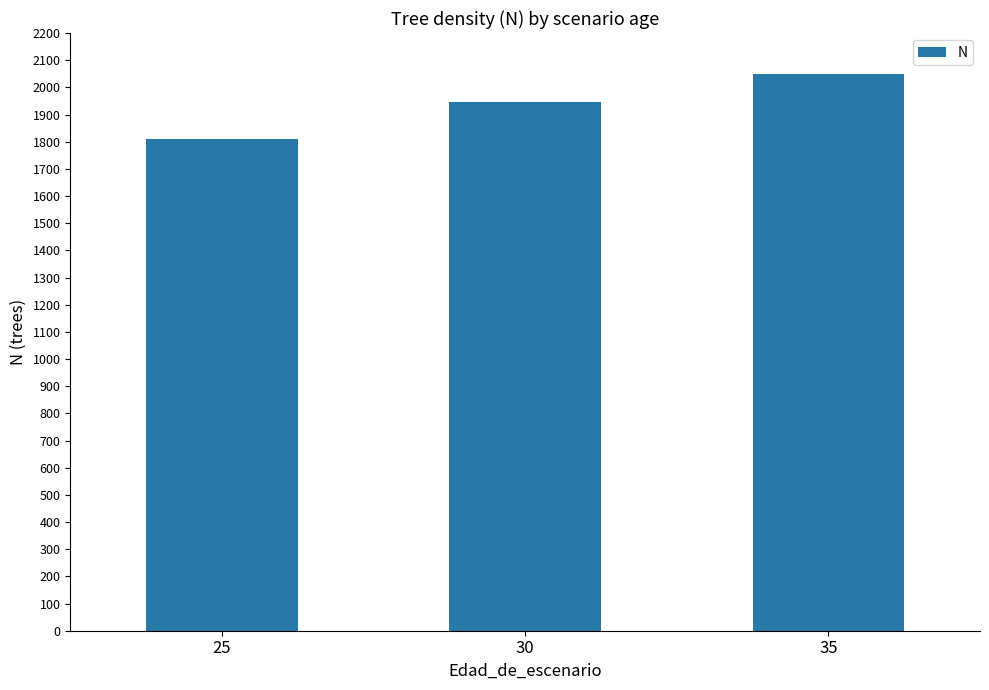

What is the minimum value shown in the chart?

1810.8